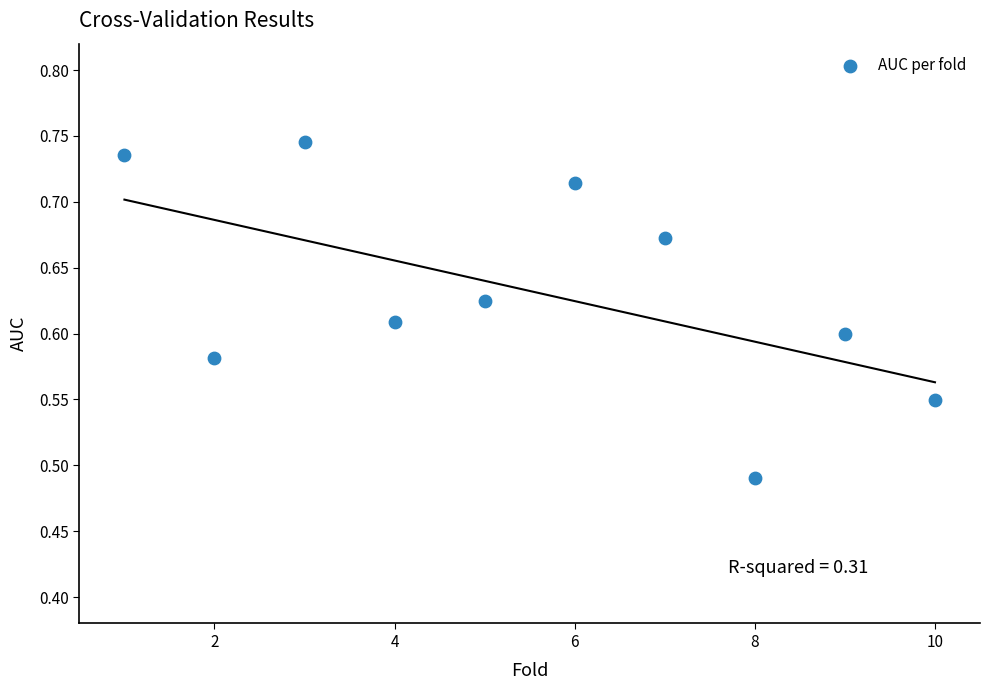

What is the range of Y values (max minus min)?

0.3